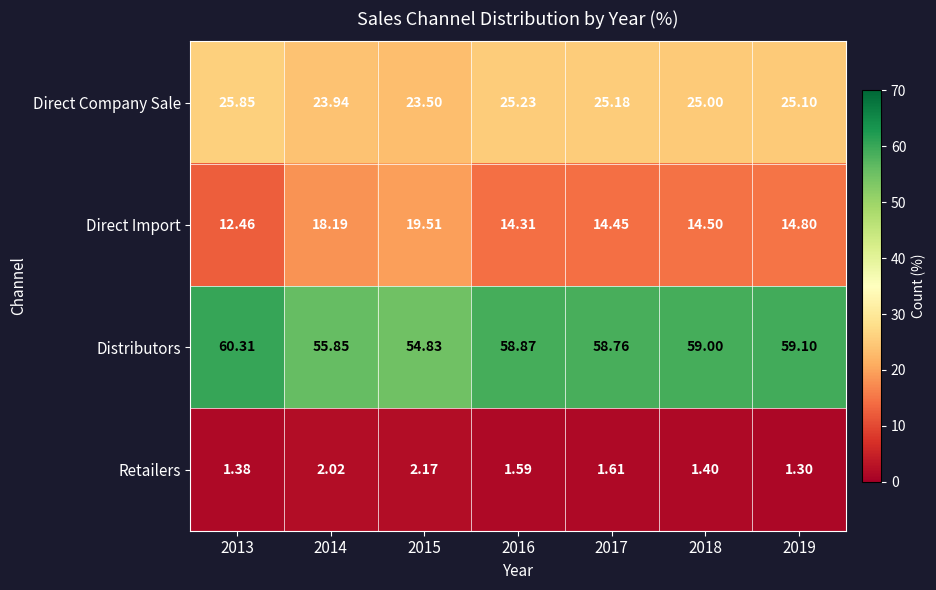

Rank the series by their maximum value, from highest to lowest.

Distributors, Direct Company Sale, Direct Import, Retailers